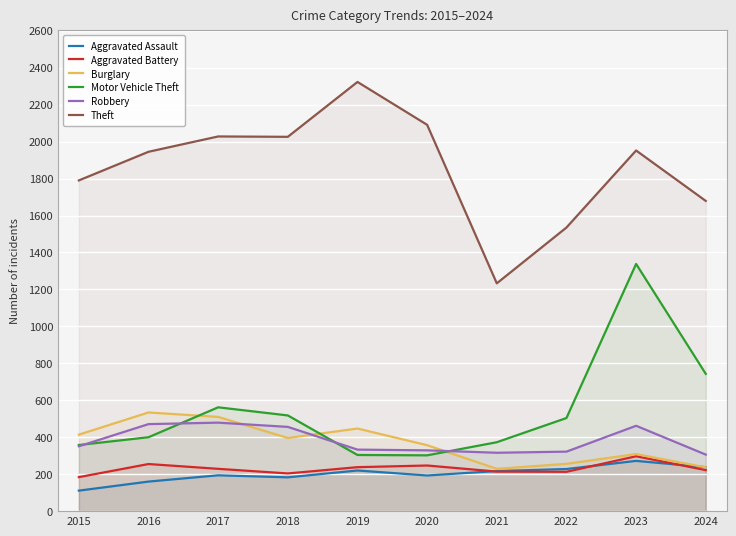

Which has a higher value, 2023 or 2016?

2023